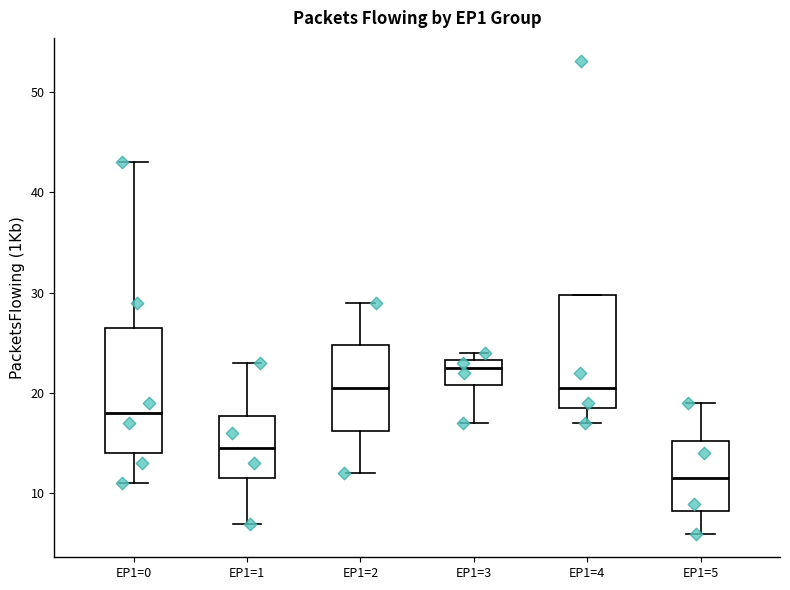

Reading left to right, transcribe this box plot: for each box, give where its median line is, the range the box spans, and where its two whiskers end, as read against the y-axis. The values are not printed on the chart, so give them approximately, as read against the axis.

EP1=0: median 18, box 14 to 27, whiskers 11 to 43
EP1=1: median 15, box 12 to 18, whiskers 7 to 23
EP1=2: median 21, box 16 to 25, whiskers 12 to 29
EP1=3: median 23 (just below the box's upper edge), box 21 to 23, whiskers 17 to 24
EP1=4: median 21, box 19 to 30, whiskers 17 to 30
EP1=5: median 12, box 8 to 15, whiskers 6 to 19